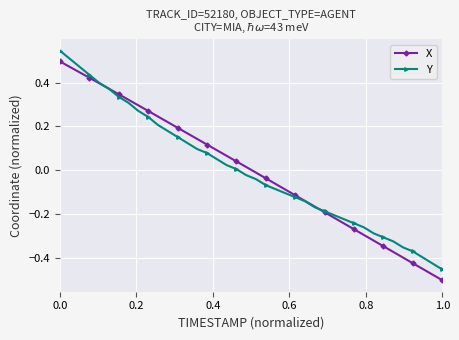

What is the difference between the second highest and second lowest values in the Y series?

0.9